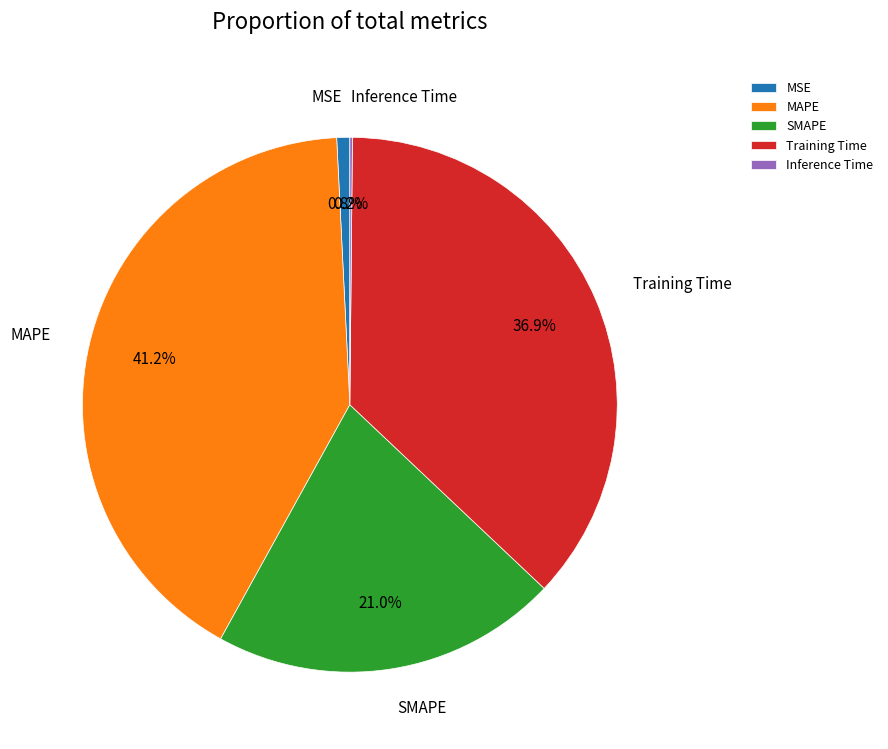

Does MSE represent more than half of the total?

No